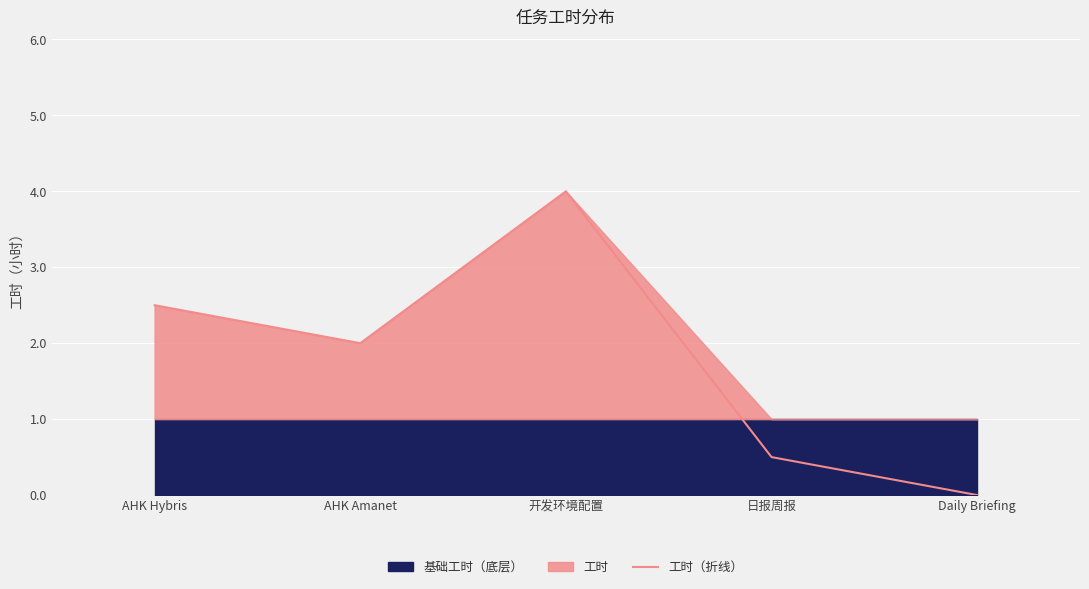

What is the difference between the maximum and minimum values?

4.0